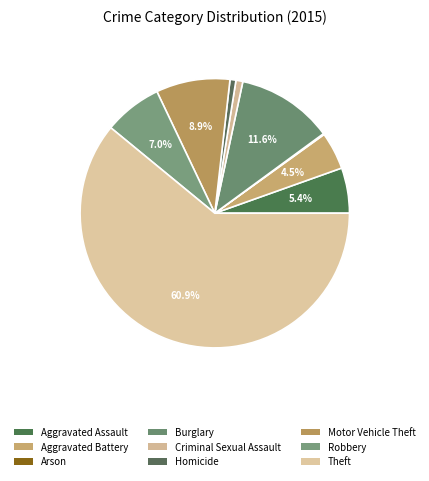

To the nearest percent, what is the difference between the Aggravated Battery and Homicide slice percentages?

4%